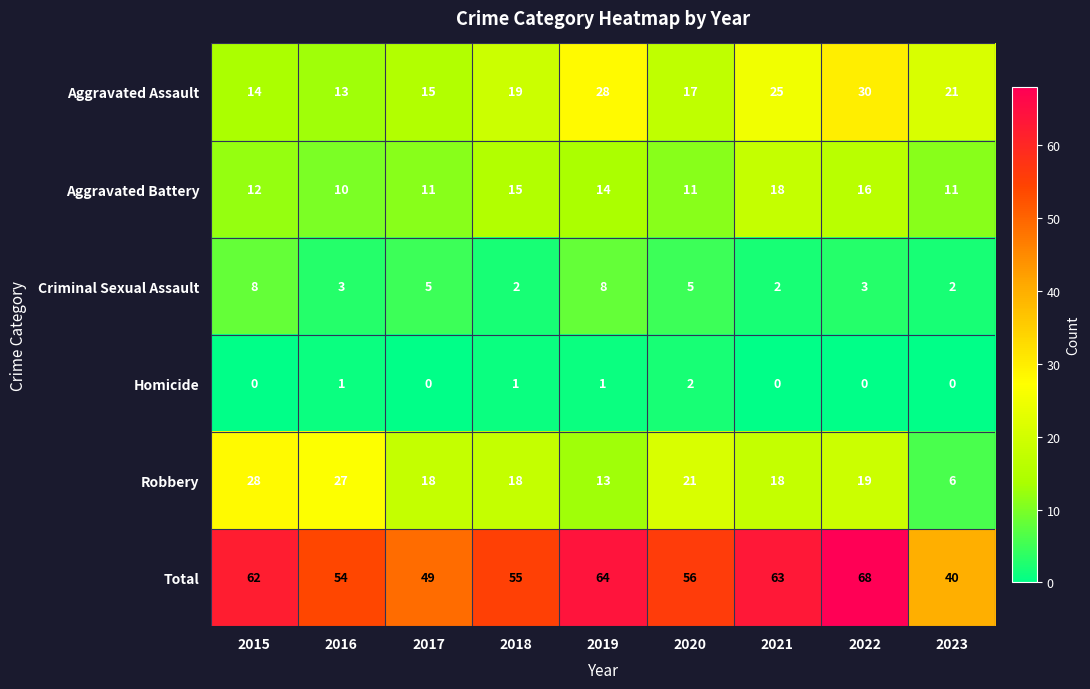

What is the average value of the Total series?

57